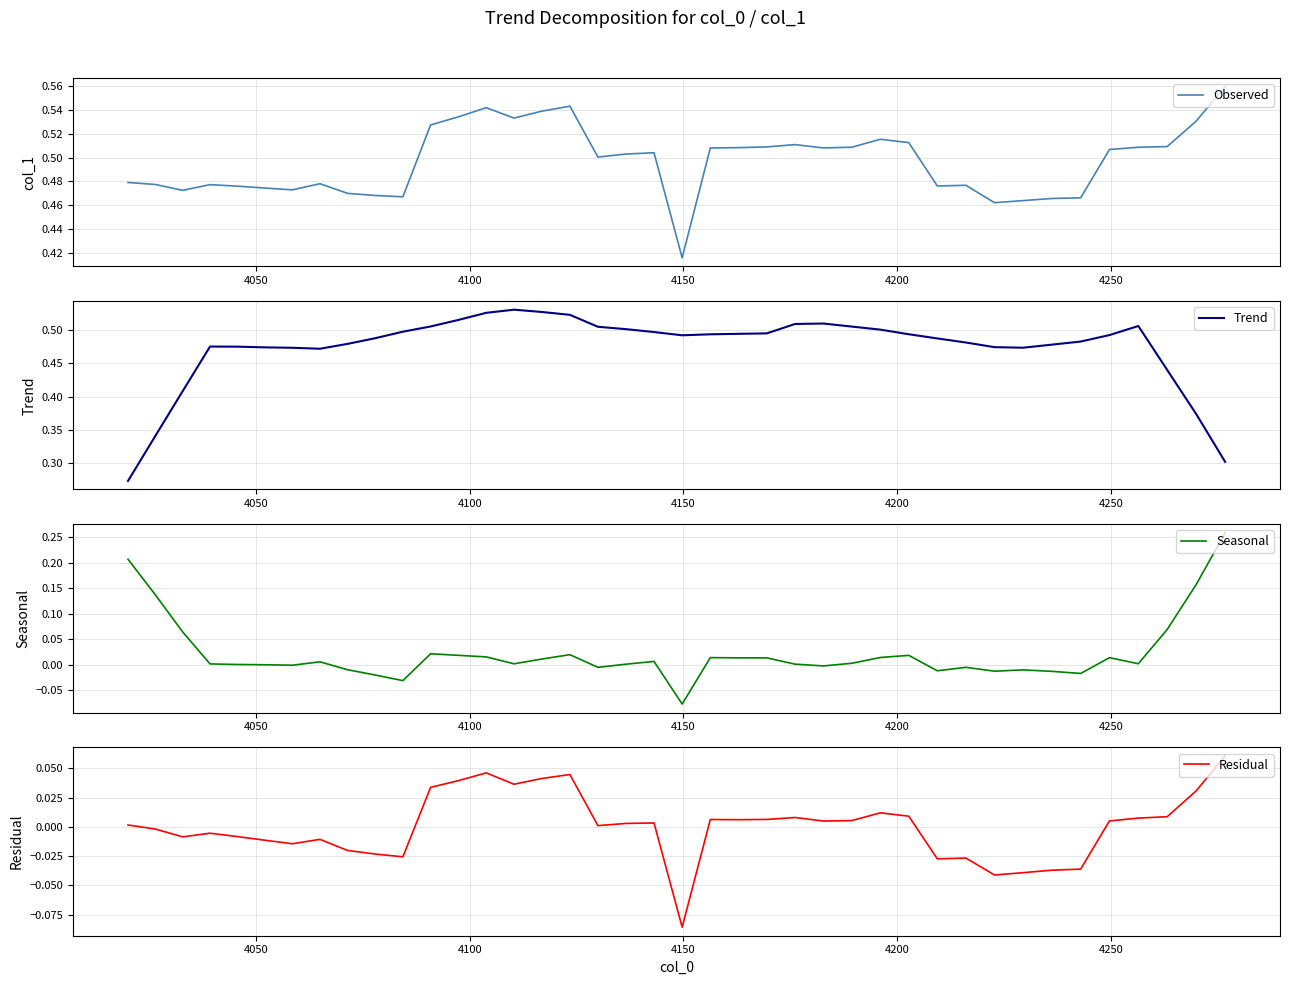

Reading left to right, transcribe all the data shown in this chart.

Observed: 0.5	0.5	0.5	0.5	0.5	0.5	0.5	0.5	0.5	0.5	0.5	0.5	0.5	0.5	0.5	0.5	0.5	0.5	0.5	0.5	0.4	0.5	0.5	0.5	0.5	0.5	0.5	0.5	0.5	0.5	0.5	0.5	0.5	0.5	0.5	0.5	0.5	0.5	0.5	0.6
Trend: 0.3	0.3	0.4	0.5	0.5	0.5	0.5	0.5	0.5	0.5	0.5	0.5	0.5	0.5	0.5	0.5	0.5	0.5	0.5	0.5	0.5	0.5	0.5	0.5	0.5	0.5	0.5	0.5	0.5	0.5	0.5	0.5	0.5	0.5	0.5	0.5	0.5	0.4	0.4	0.3
Seasonal: 0.2	0.1	0.1	0.0	0.0	-0.0	-0.0	0.0	-0.0	-0.0	-0.0	0.0	0.0	0.0	0.0	0.0	0.0	-0.0	0.0	0.0	-0.1	0.0	0.0	0.0	0.0	-0.0	0.0	0.0	0.0	-0.0	-0.0	-0.0	-0.0	-0.0	-0.0	0.0	0.0	0.1	0.2	0.3
Residual: 0.0	-0.0	-0.0	-0.0	-0.0	-0.0	-0.0	-0.0	-0.0	-0.0	-0.0	0.0	0.0	0.0	0.0	0.0	0.0	0.0	0.0	0.0	-0.1	0.0	0.0	0.0	0.0	0.0	0.0	0.0	0.0	-0.0	-0.0	-0.0	-0.0	-0.0	-0.0	0.0	0.0	0.0	0.0	0.1